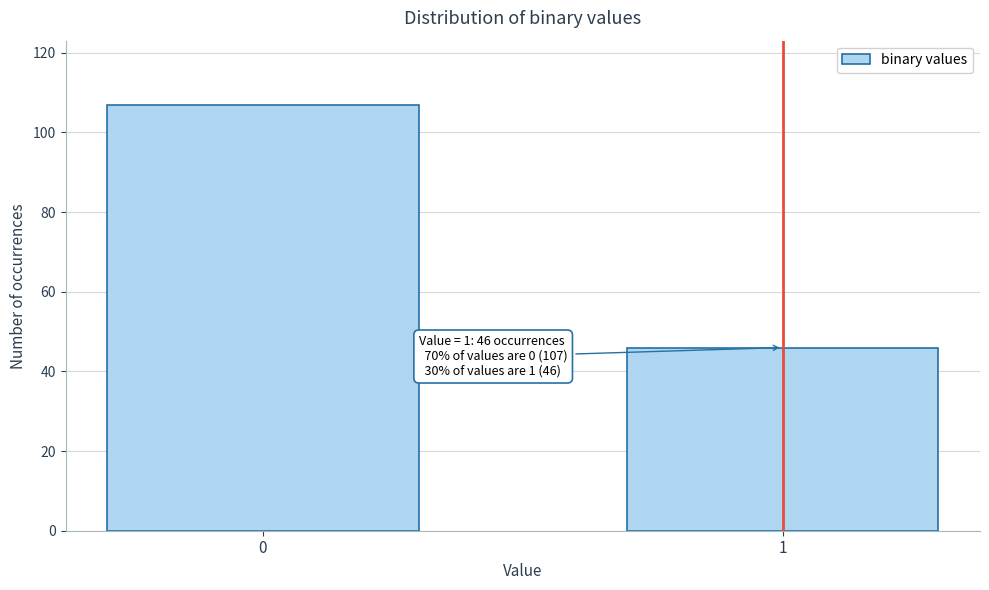

Reading right to left, list all the values displayed in this chart.

1=46	0=107